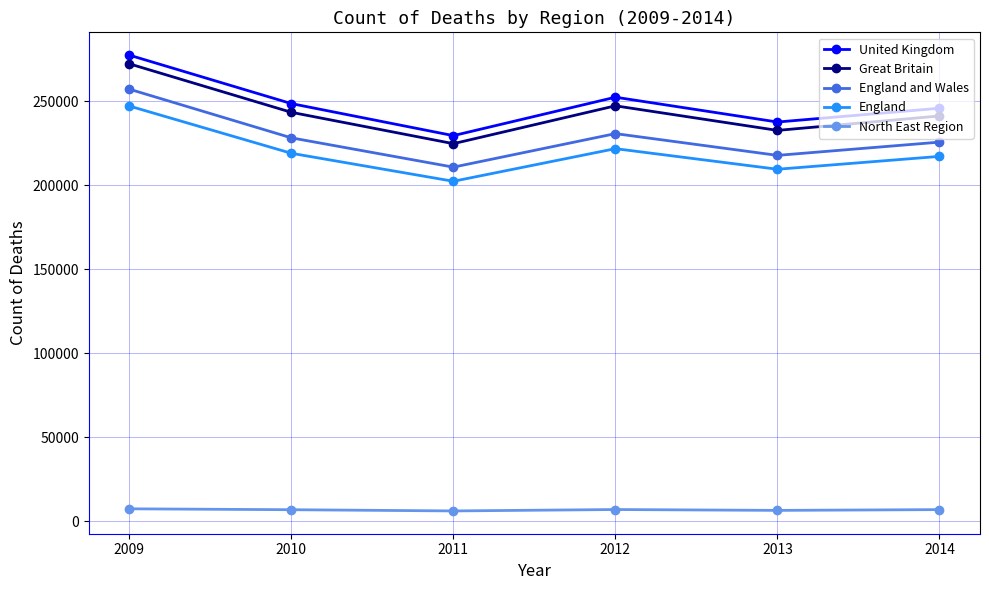

What is the difference between the Great Britain values at 2009 and 2013?

39620